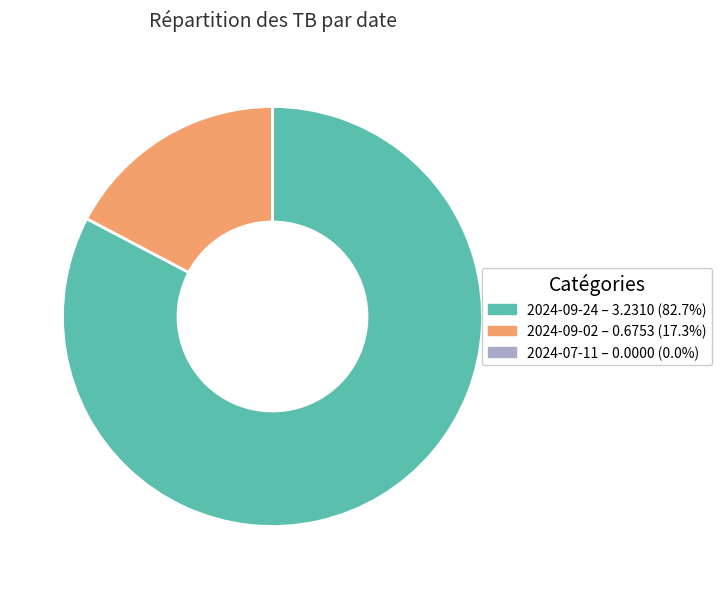

Is 2024-09-24 – 3.2310 (82.7%) the majority of the pie?

Yes